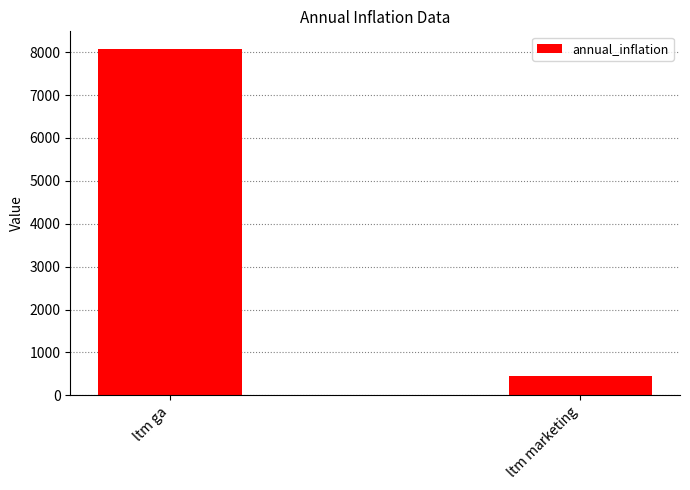

The chart shows a value of 4330.1 at ltm ga. True or false?

False